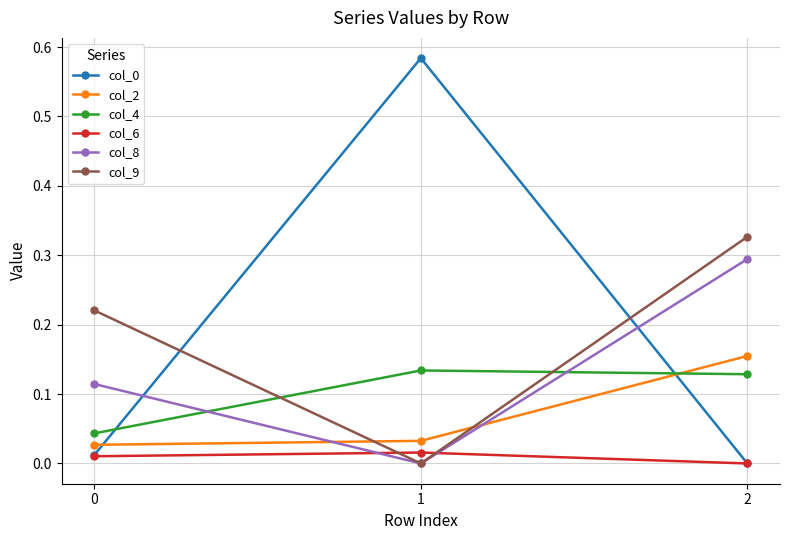

True or false: col_4 has a value of 0.0 at 0.

True